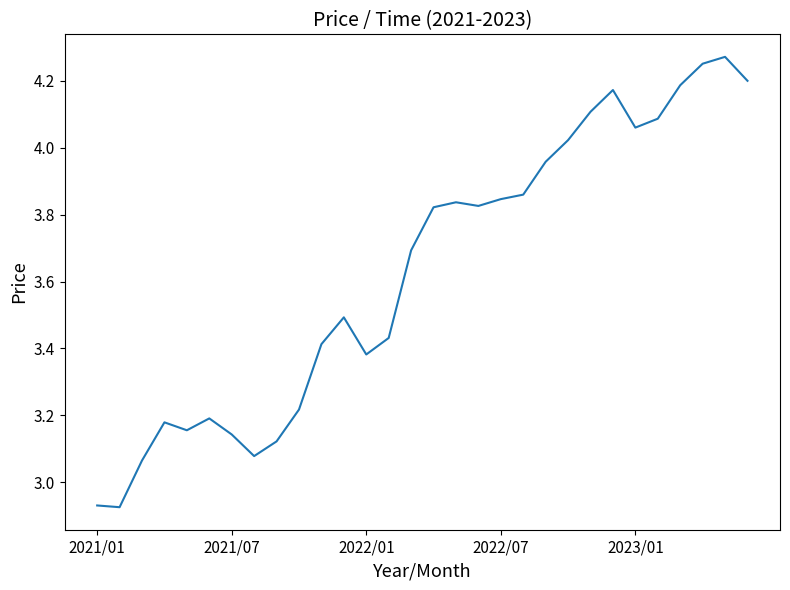

The value at 2022/07 is 2.0. True or false?

False